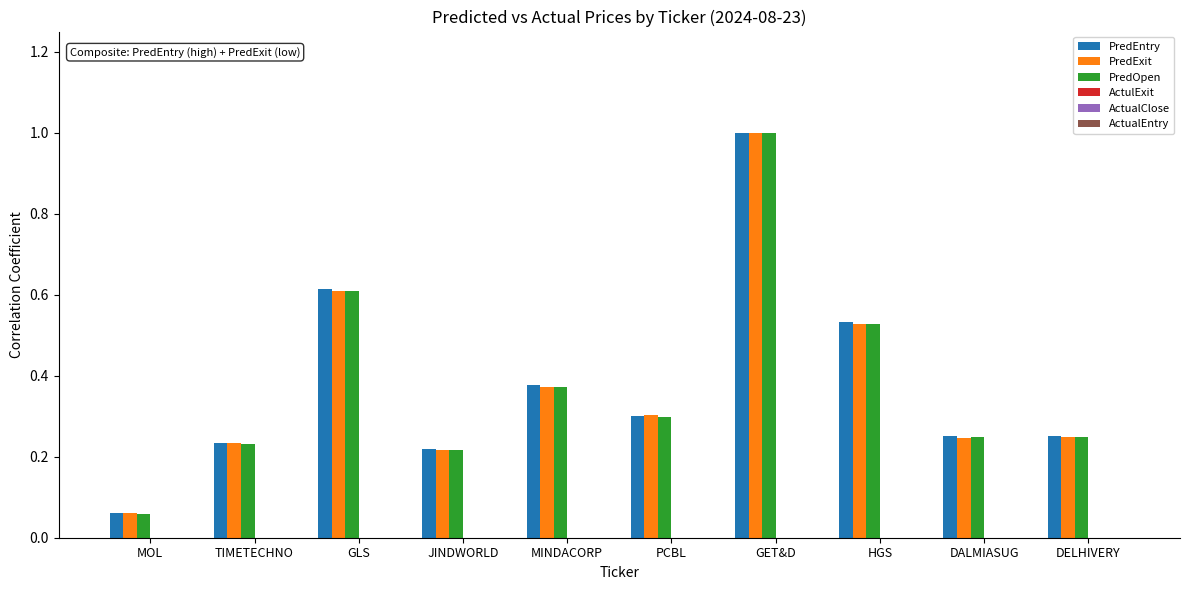

What is the label of the 3rd bar from the right?

HGS